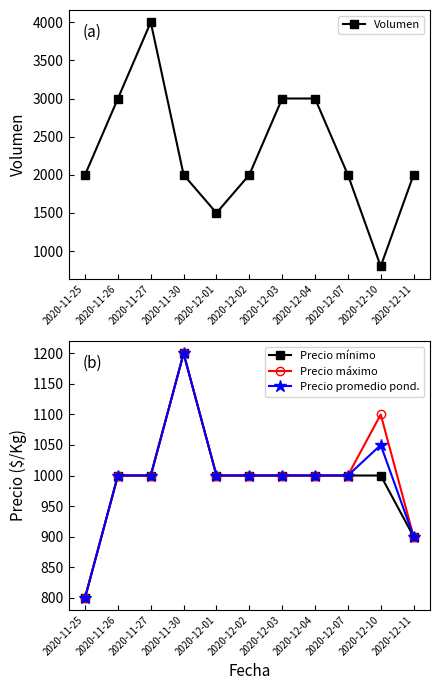

What value does the Precio máximo series have at 2020-11-27, to the nearest 5?

1000